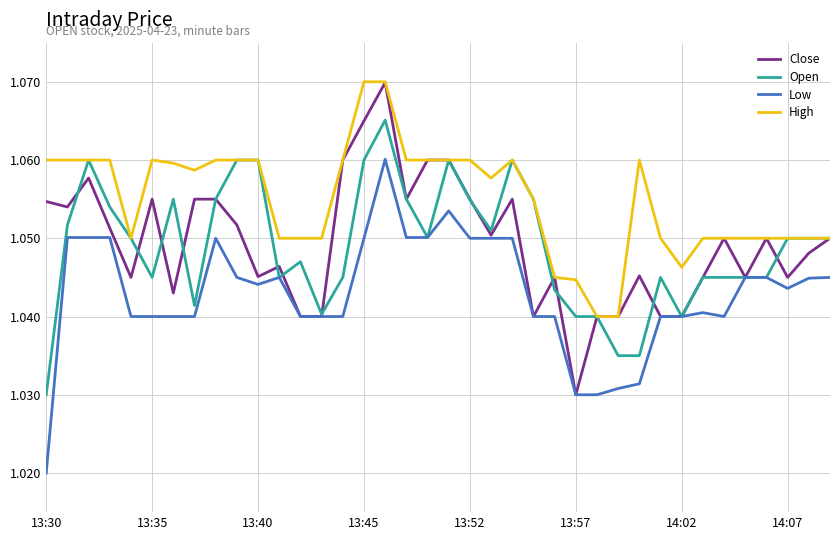

Which series has the largest total across all categories?

High